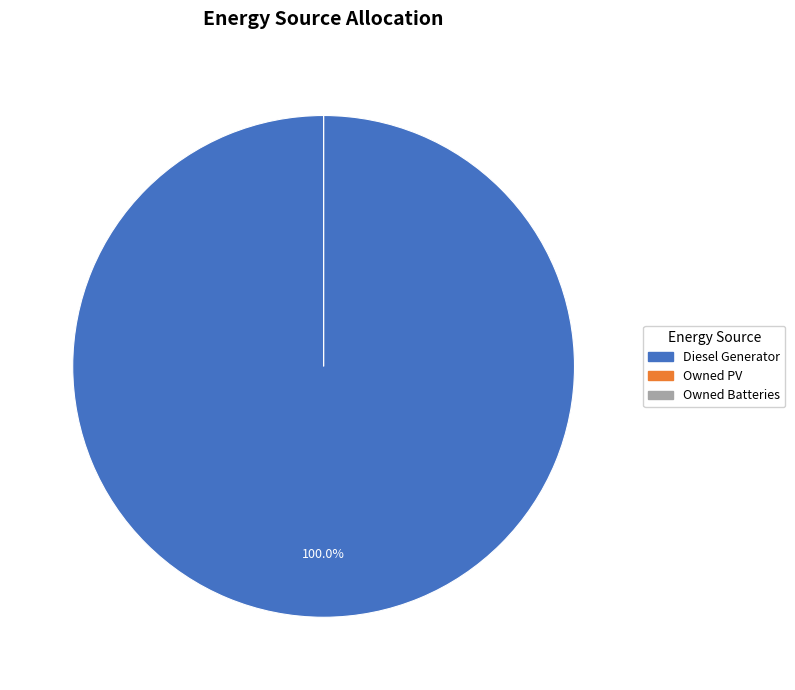

To the nearest percent, what is the difference between the largest and smallest slice percentages?

100%